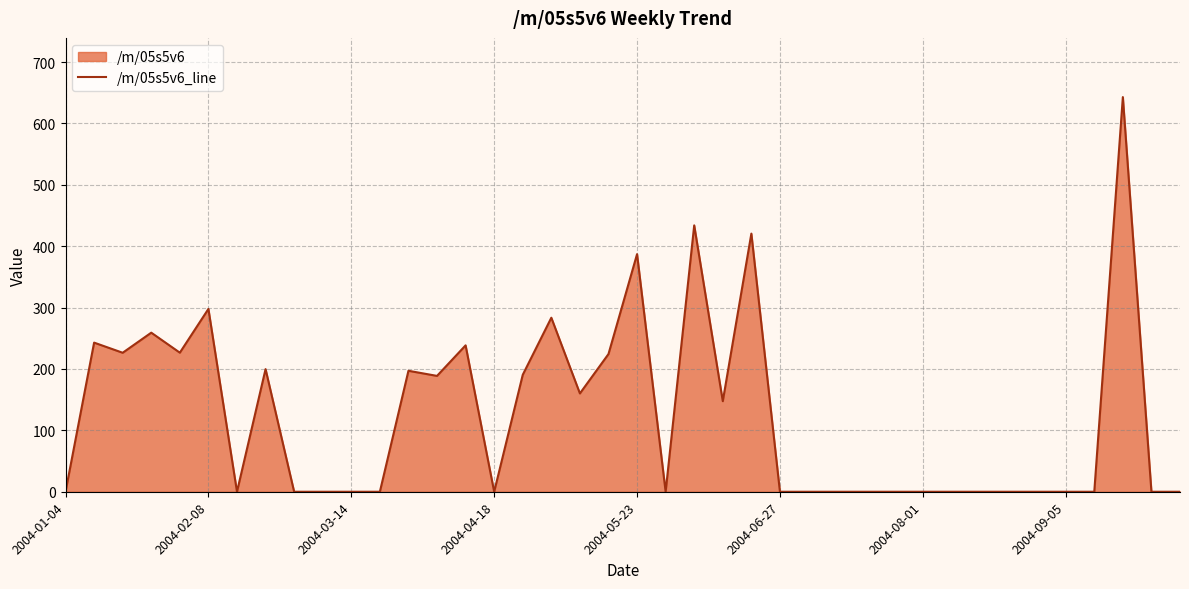

Count the number of data series in this chart.

1